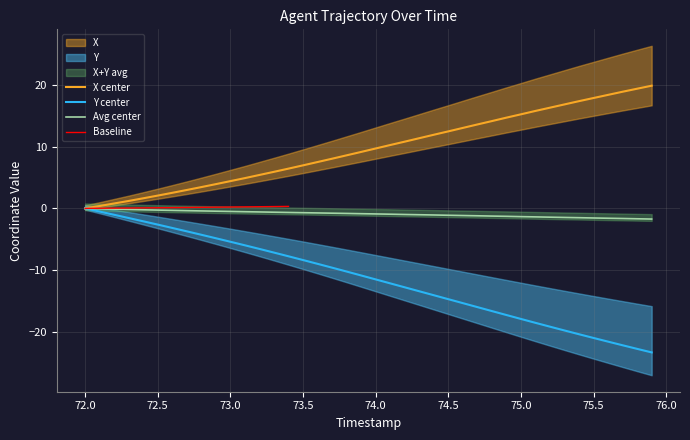

True or false: X has more than 2 points higher than both neighbors.

False